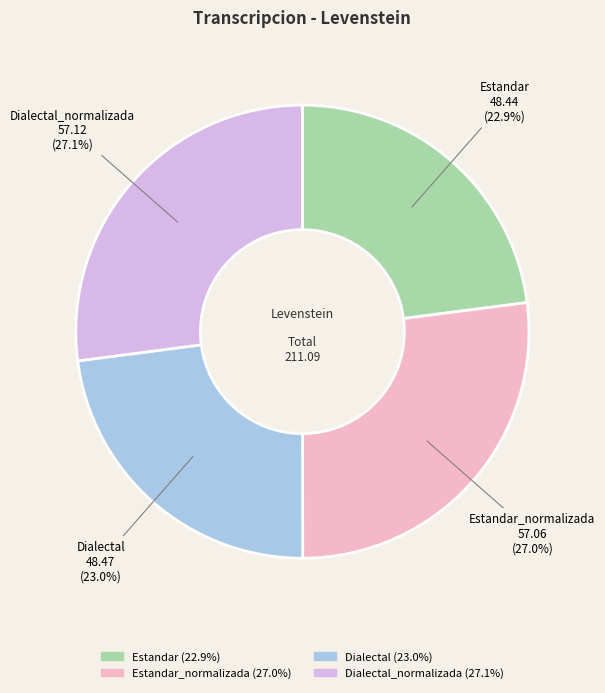

Is there a majority slice in this chart?

No